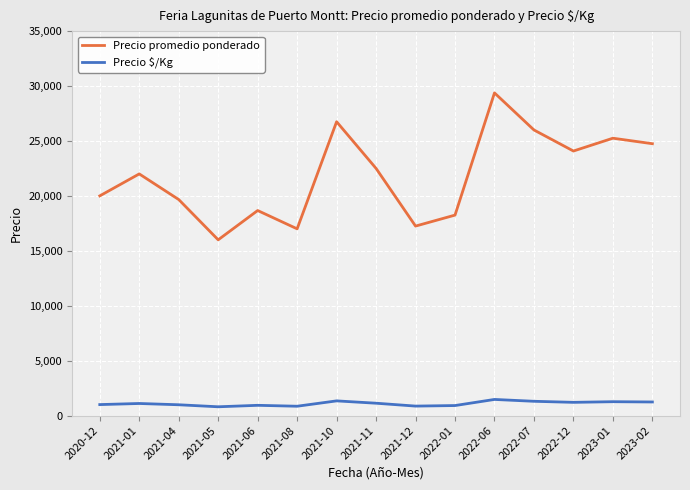

Rank the series at 2020-12 from lowest to highest value.

Precio $/Kg, Precio promedio ponderado